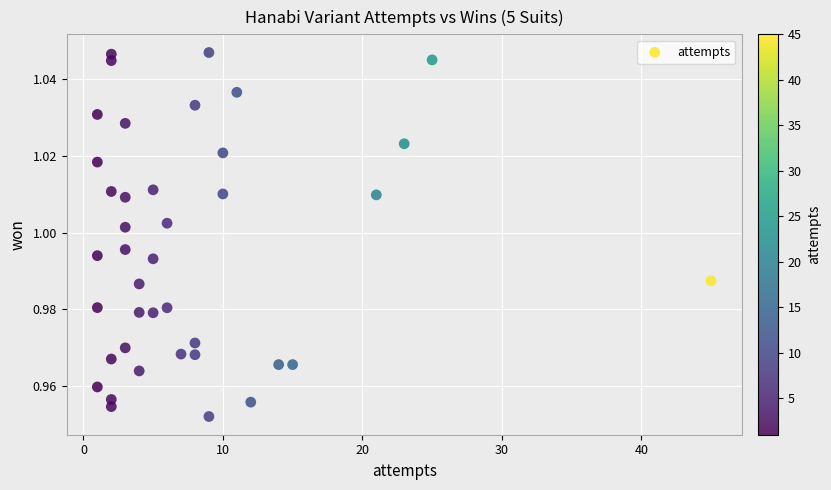

What is the range of X values (max minus min)?

44.0